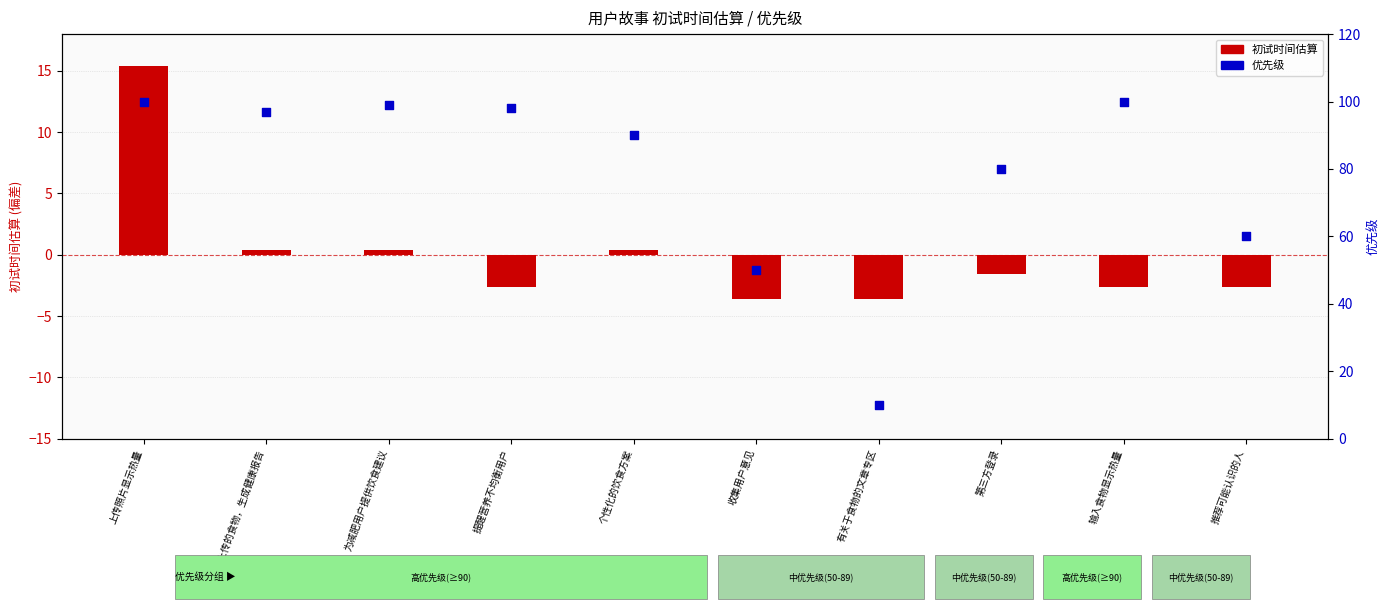

Which series has the largest Y range (max minus min)?

优先级